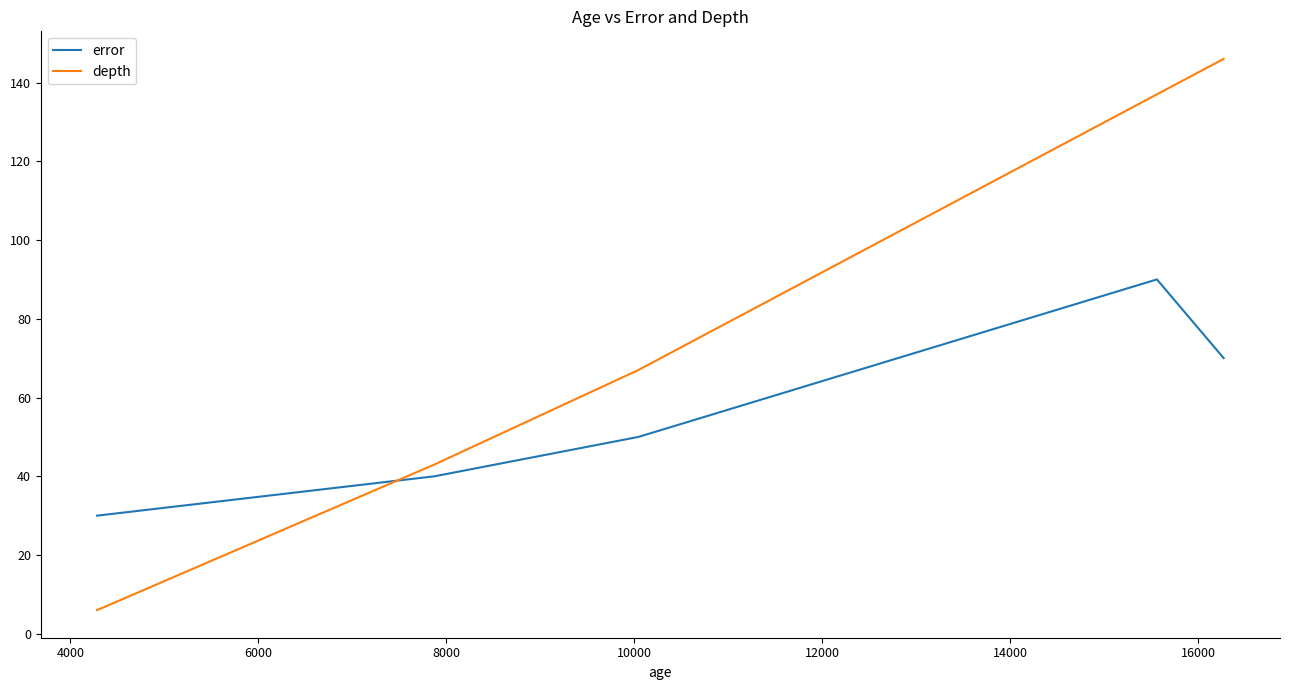

What is the difference between the maximum and minimum values in the error series?

60